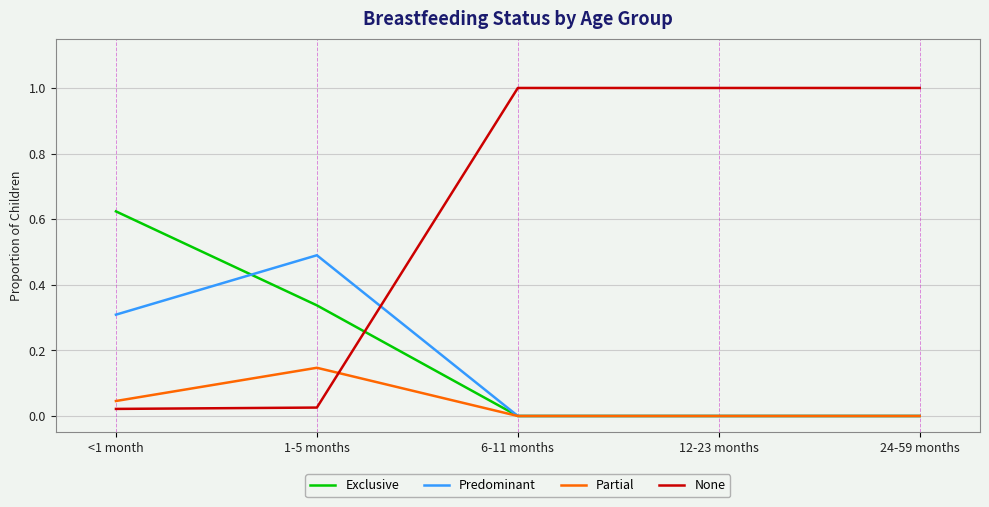

Which series has the largest total across all categories?

None